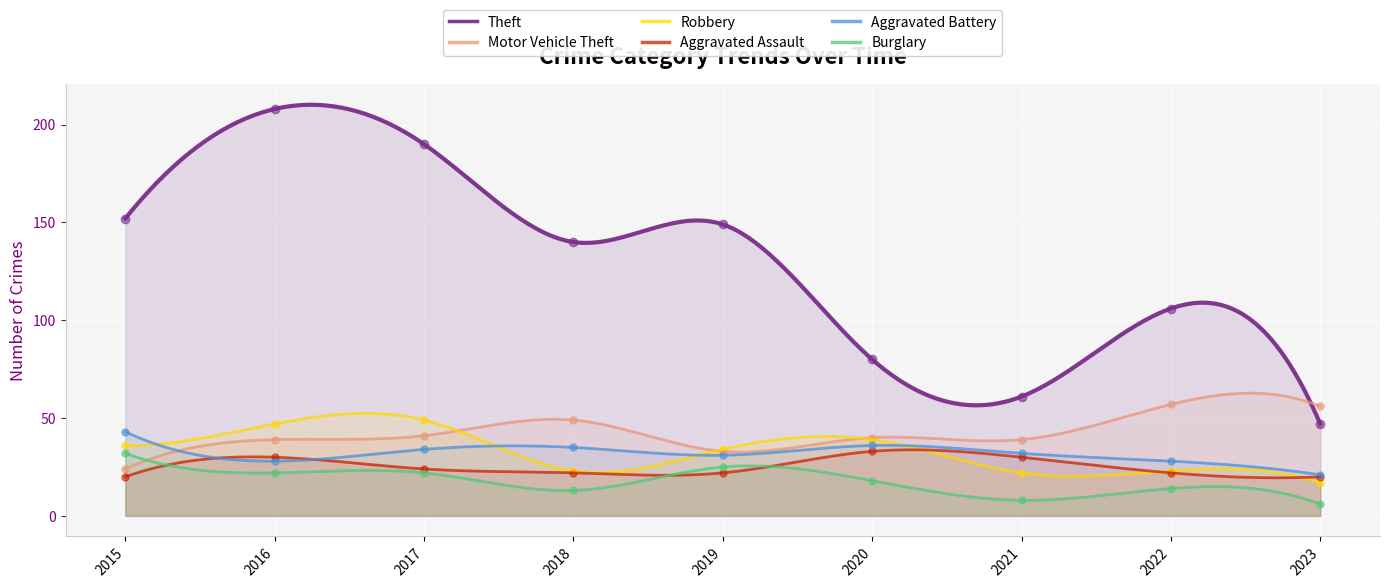

At how many categories does at least one series exceed 28?

9